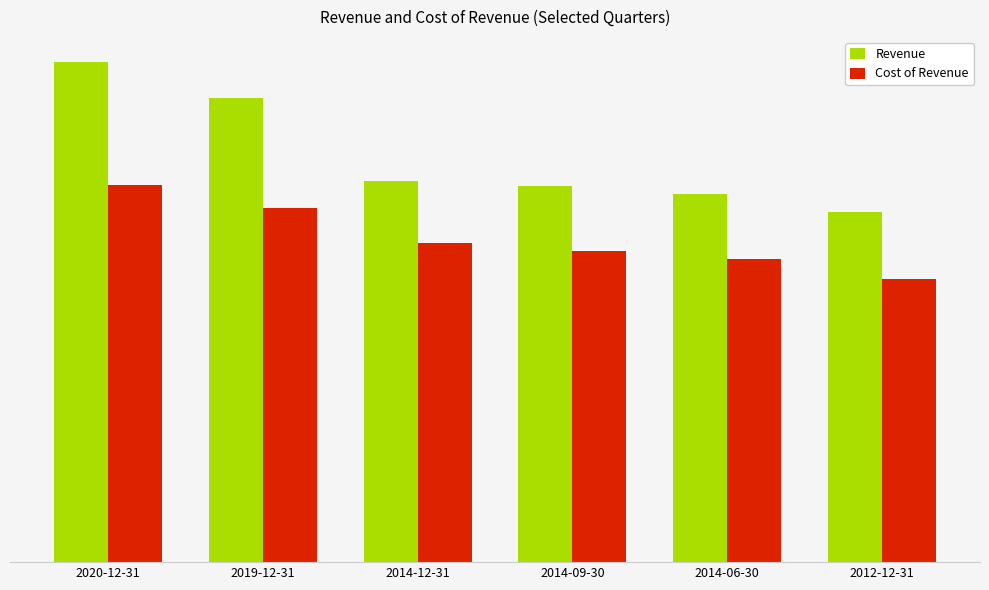

Which series has the largest total across all categories?

Revenue